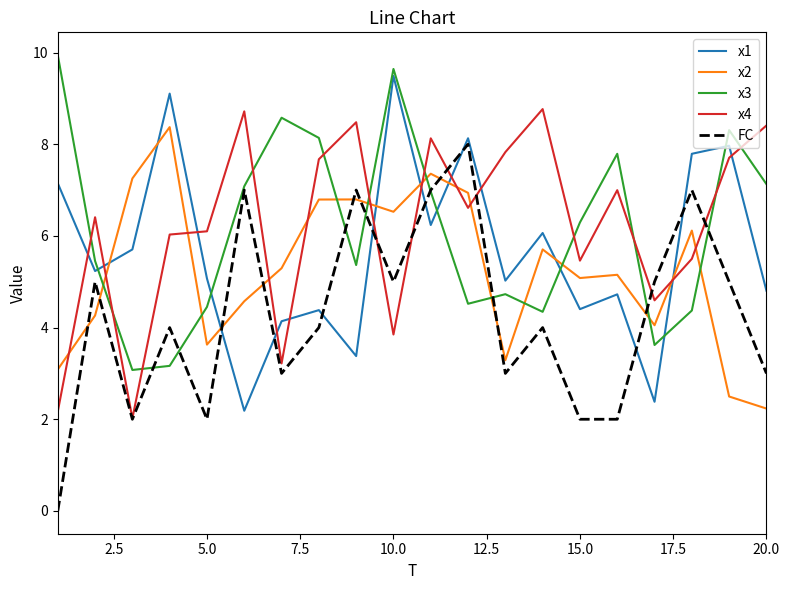

After their last crossing, which series has the higher values: x1 or x4?

x4